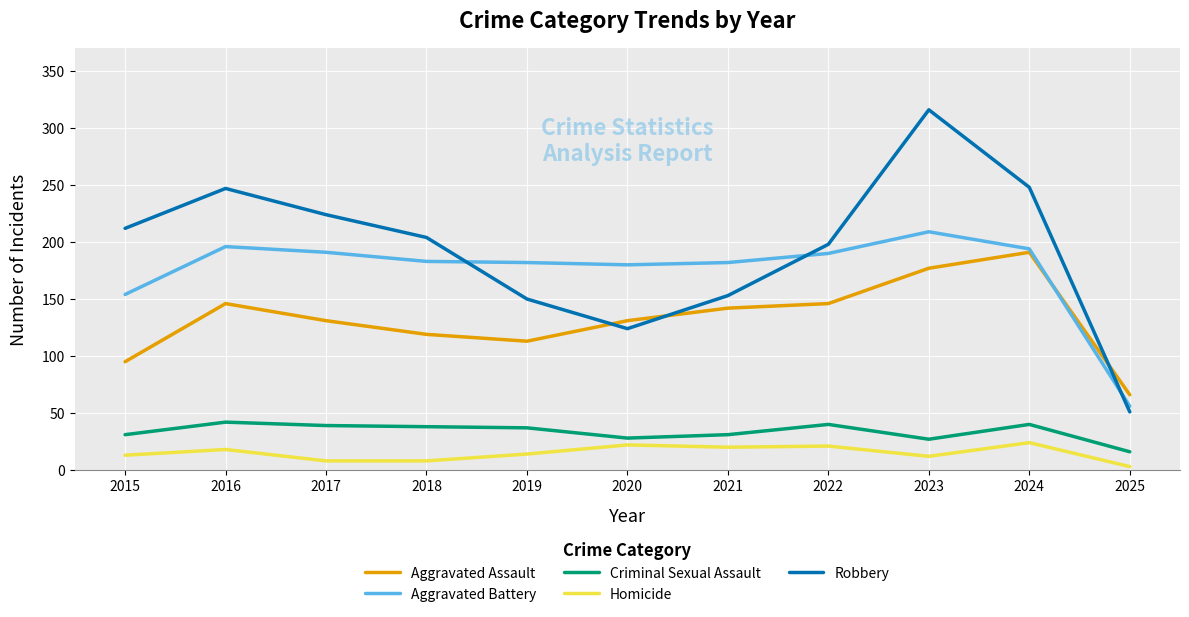

True or false: Aggravated Battery and Homicide intersect in this chart.

False